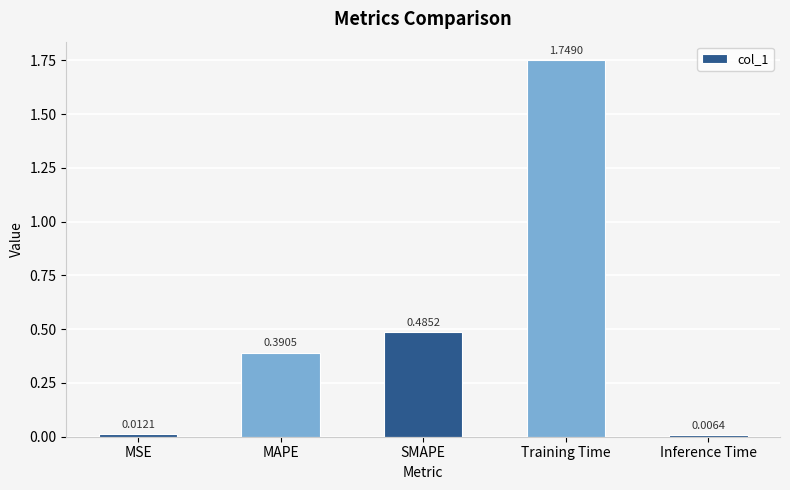

Where is the data nearest to the value 0?

Inference Time